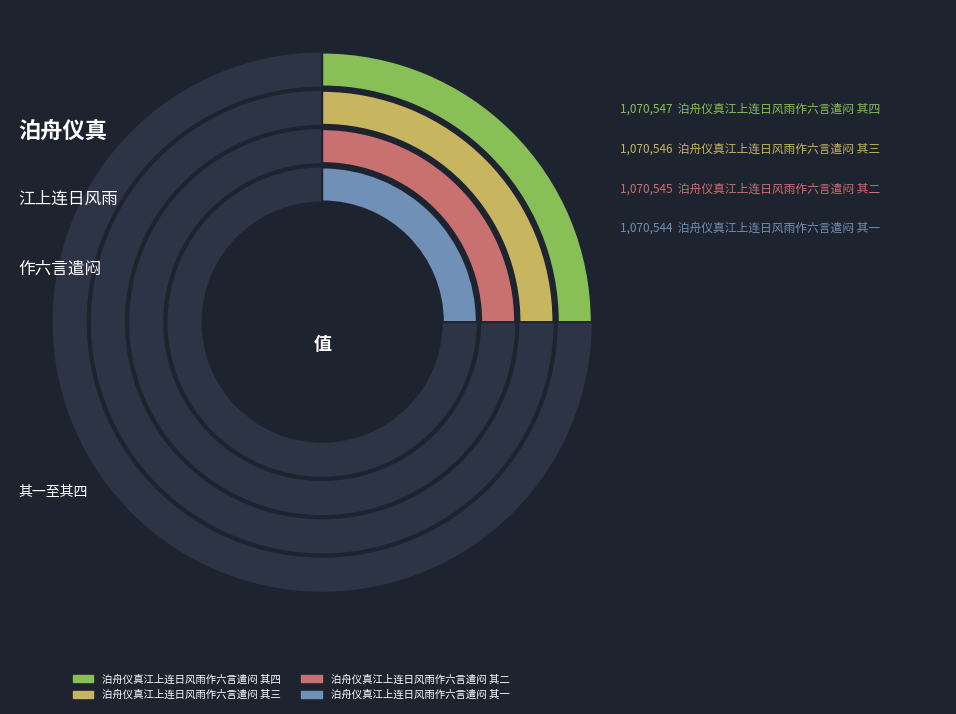

True or false: 泊舟仪真江上连日风雨作六言遣闷 其二 accounts for 16% of the total.

False